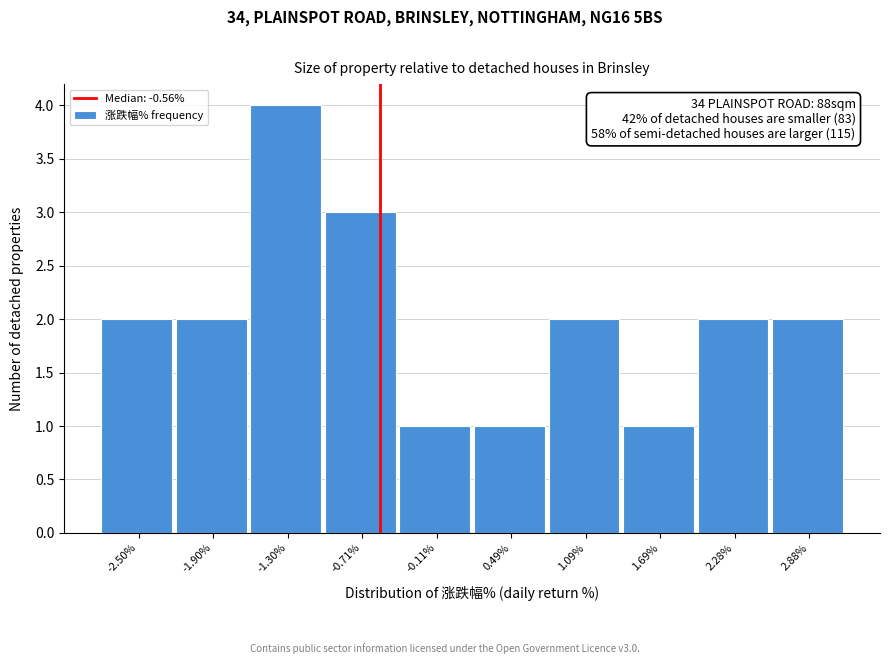

Which range on the x-axis has the tallest bar?

-1.6 to -1.0